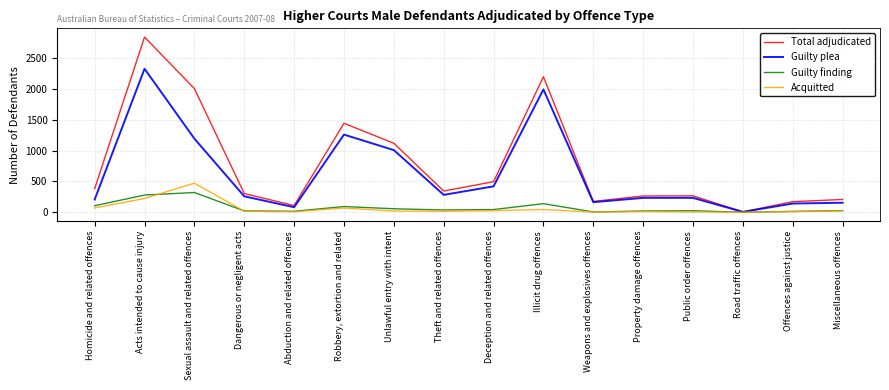

Rank the series by their maximum value, from lowest to highest.

Guilty finding, Acquitted, Guilty plea, Total adjudicated